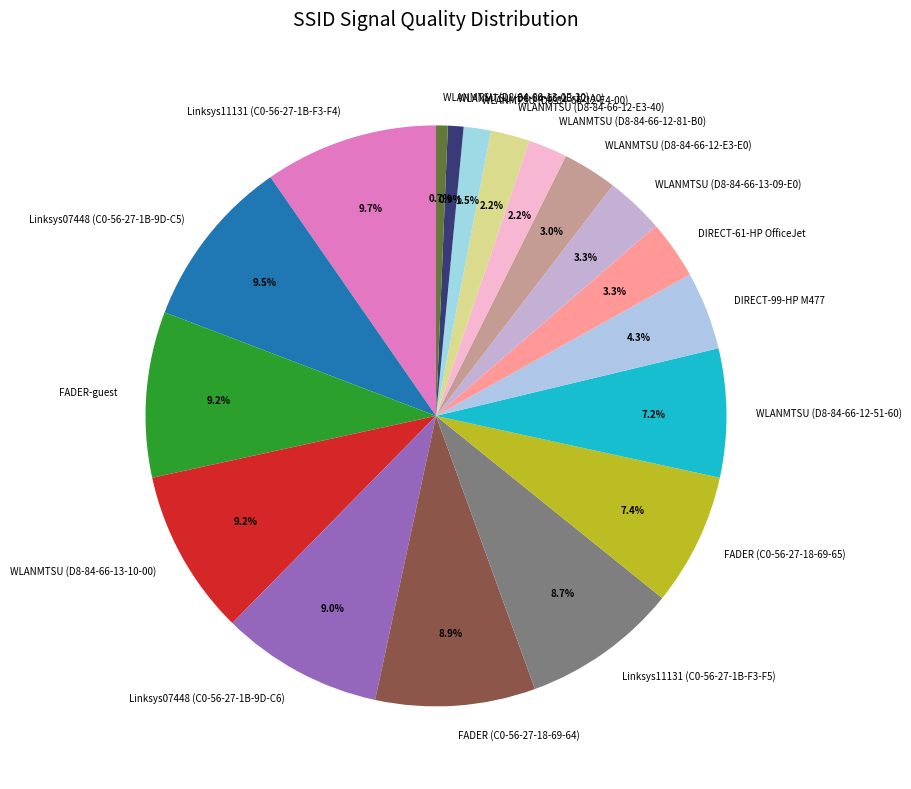

Is there a majority slice in this chart?

No